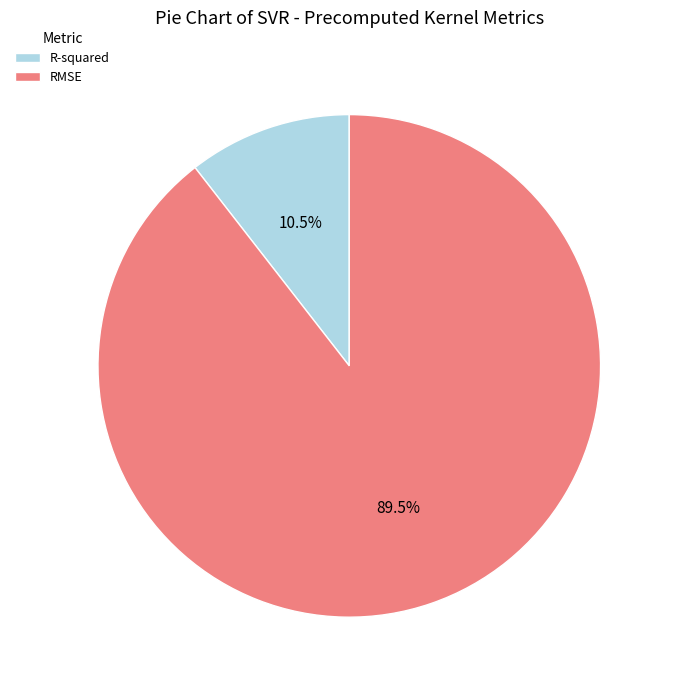

Which slice represents more than half of the pie?

RMSE